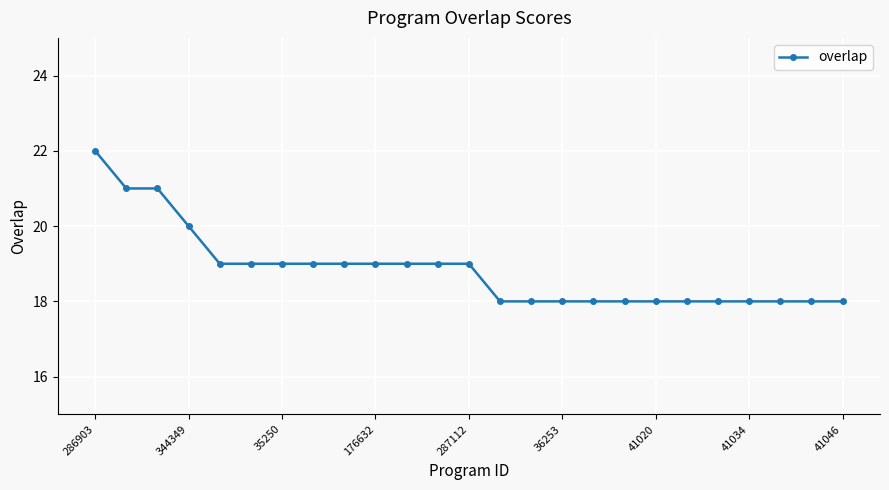

What is the maximum value shown in the chart?

22